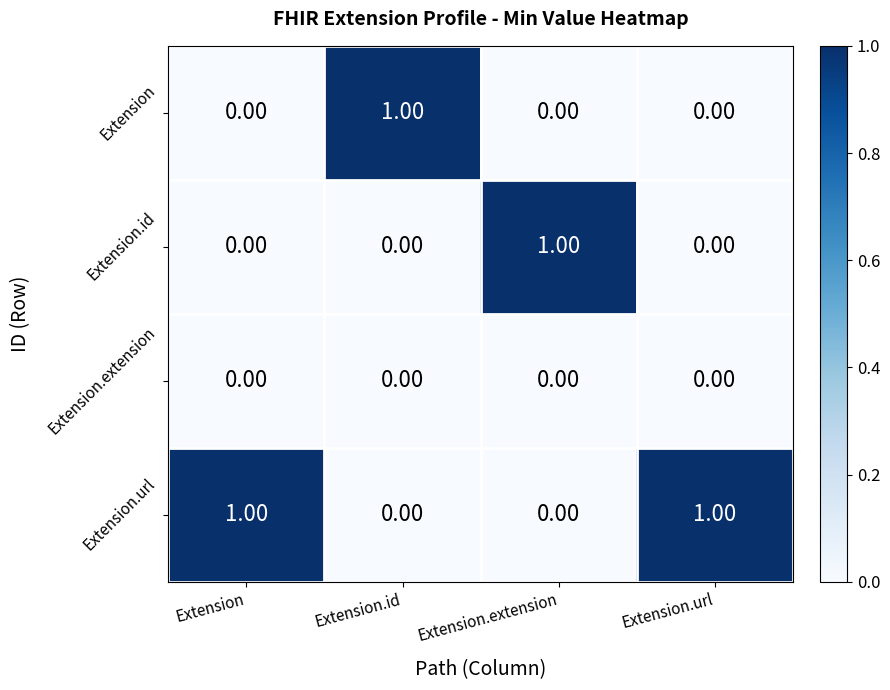

What is the difference between the highest and lowest values at Extension.extension?

1